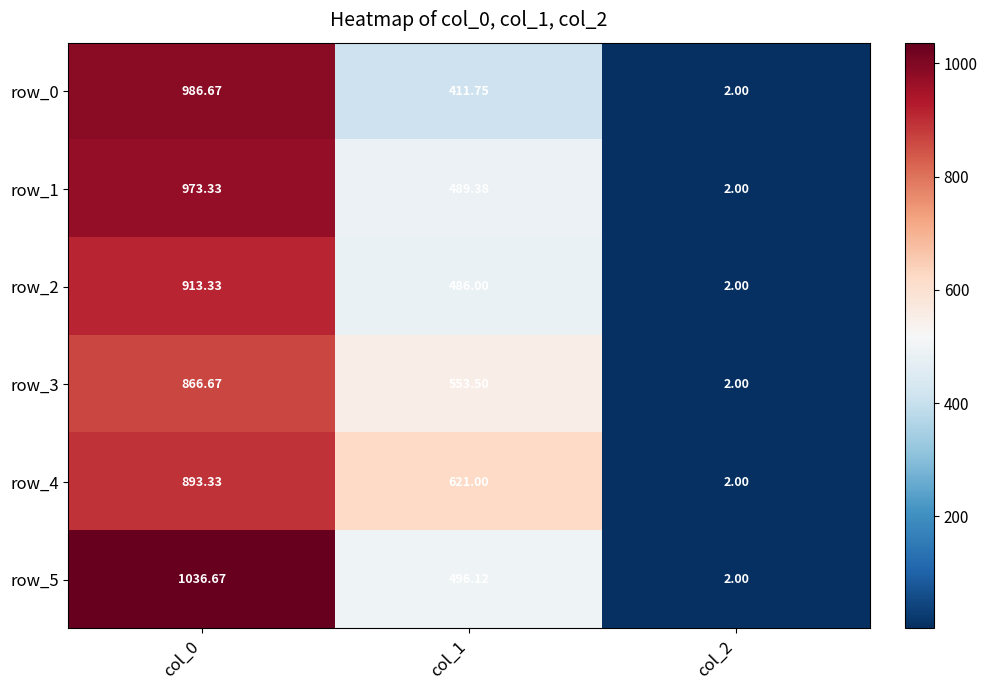

Which series has the largest total across all categories?

row_5